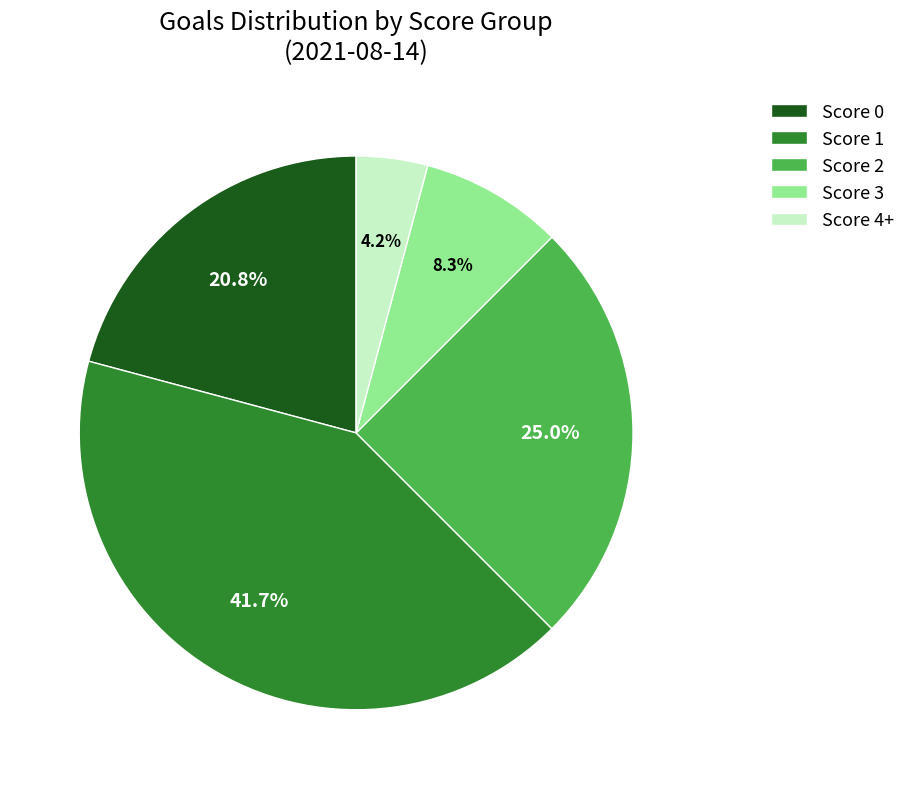

Between Score 3 and Score 2, which is larger?

Score 2